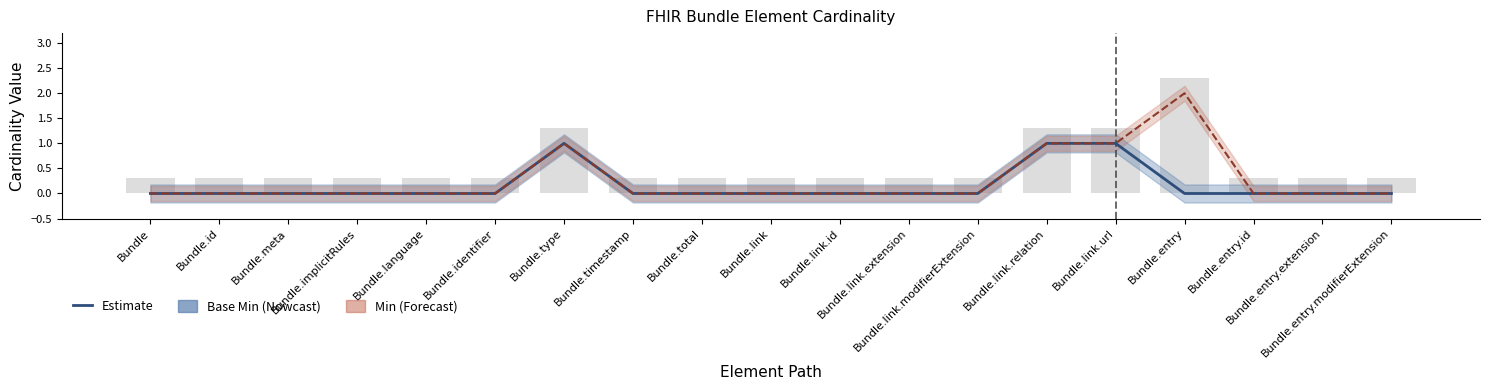

At how many categories does at least one series exceed 1?

1